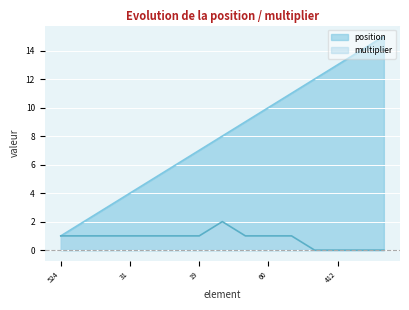

What is the difference between the maximum and minimum values in the position series?

14